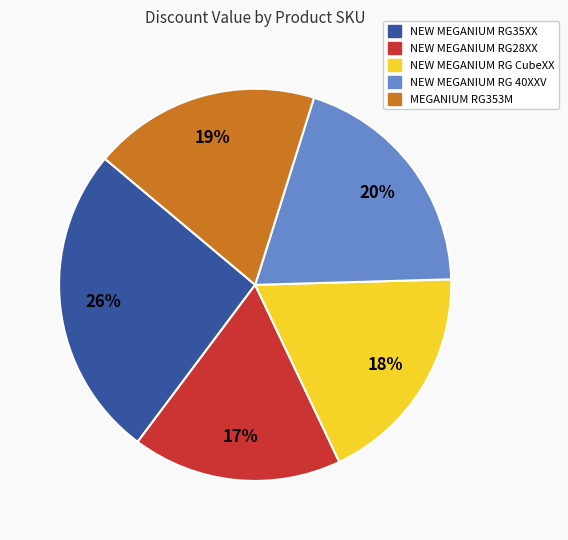

Between NEW MEGANIUM RG 40XXV and NEW MEGANIUM RG CubeXX, which is larger?

NEW MEGANIUM RG 40XXV